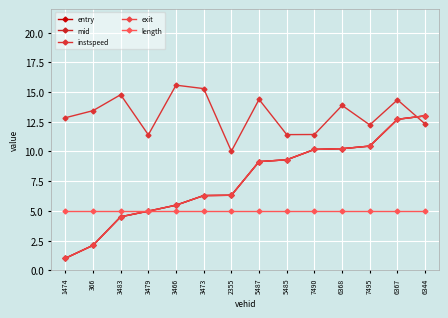

The value of exit at 3466 is 5.5. True or false?

True